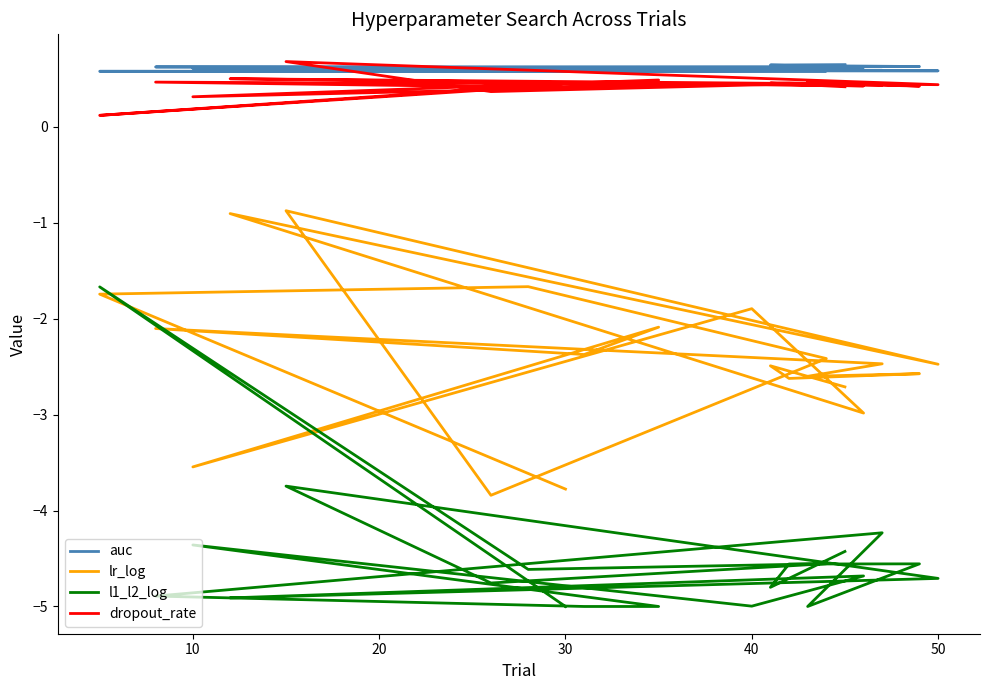

Reading left to right, list all the values displayed in this chart.

auc: 0.7	0.6	0.6	0.6	0.6	0.6	0.6	0.6	0.6	0.6	0.6	0.6	0.6	0.6	0.6	0.6	0.6	0.6	0.6	0.6
lr_log: -2.7	-2.5	-2.6	-2.6	-2.6	-2.5	-2.1	-2.4	-2.1	-3.5	-1.9	-3.0	-0.9	-2.5	-0.9	-3.8	-2.4	-1.7	-1.7	-3.8
l1_l2_log: -4.4	-4.8	-4.6	-4.6	-5.0	-4.2	-4.9	-5.0	-5.0	-4.4	-5.0	-4.7	-4.9	-4.7	-3.7	-4.8	-4.6	-4.6	-1.7	-5.0
dropout_rate: 0.4	0.5	0.5	0.4	0.5	0.4	0.5	0.4	0.5	0.3	0.4	0.4	0.5	0.4	0.7	0.4	0.5	0.4	0.1	0.5